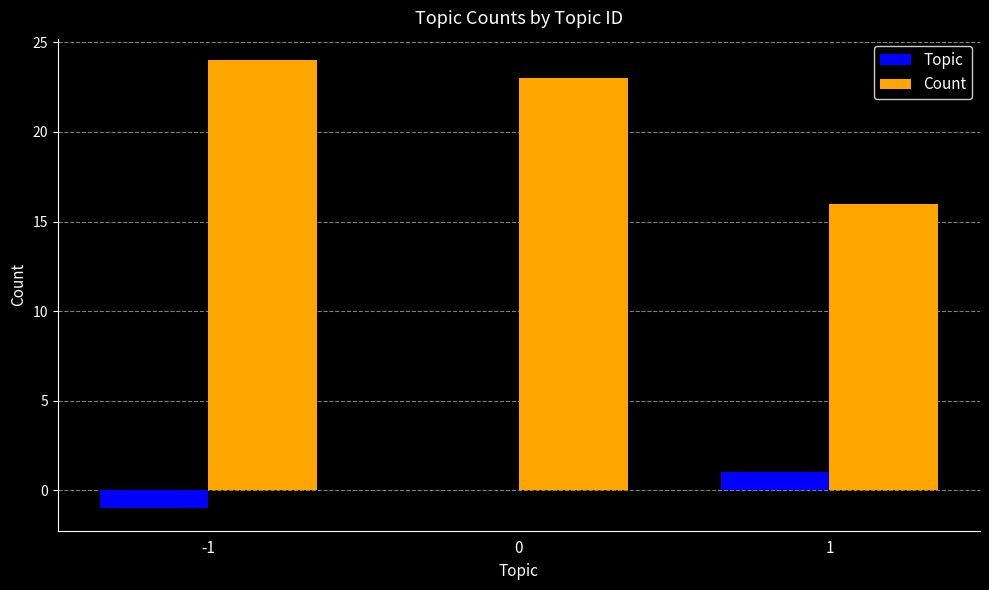

What is the spread (max minus min) of values at -1?

25